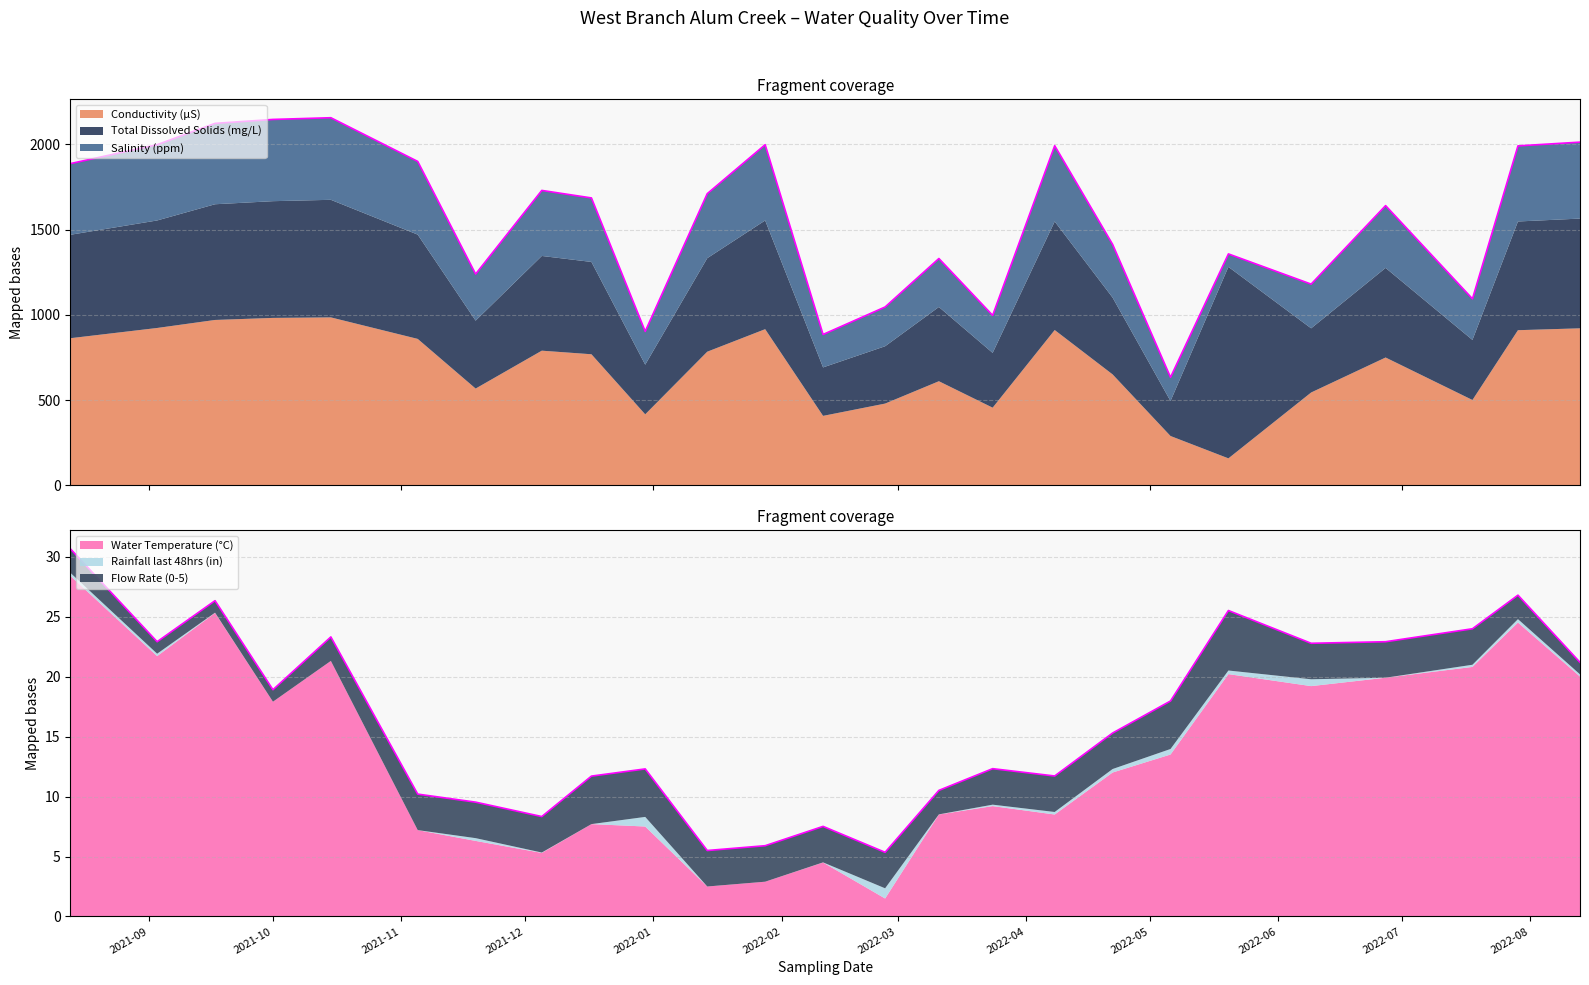

Reading left to right, list all the values displayed in this chart.

Conductivity (µS): 2021-08-13=863.0	2021-09-03=923.0	2021-09-17=970.0	2021-10-01=982.0	2021-10-15=985.0	2021-11-05=859.0	2021-11-19=568.0	2021-12-05=790.0	2021-12-17=769.0	2021-12-30=417.0	2022-01-14=784.0	2022-01-28=916.0	2022-02-11=408.0	2022-02-26=480.0	2022-03-11=611.0	2022-03-24=456.0	2022-04-08=911.0	2022-04-22=651.0	2022-05-06=290.0	2022-05-20=159.0	2022-06-09=545.0	2022-06-27=750.0	2022-07-18=501.0	2022-07-29=910.0	2022-08-13=921.0
Total Dissolved Solids (mg/L): 2021-08-13=606.0	2021-09-03=630.0	2021-09-17=678.0	2021-10-01=684.0	2021-10-15=689.0	2021-11-05=611.0	2021-11-19=398.0	2021-12-05=555.0	2021-12-17=541.0	2021-12-30=291.0	2022-01-14=548.0	2022-01-28=637.0	2022-02-11=284.0	2022-02-26=336.0	2022-03-11=435.0	2022-03-24=321.0	2022-04-08=636.0	2022-04-22=450.0	2022-05-06=205.0	2022-05-20=1122.0	2022-06-09=376.0	2022-06-27=525.0	2022-07-18=352.0	2022-07-29=637.0	2022-08-13=643.0
Salinity (ppm): 2021-08-13=417.0	2021-09-03=444.0	2021-09-17=474.0	2021-10-01=479.0	2021-10-15=481.0	2021-11-05=429.0	2021-11-19=273.0	2021-12-05=384.0	2021-12-17=375.0	2021-12-30=195.0	2022-01-14=378.0	2022-01-28=444.0	2022-02-11=193.0	2022-02-26=230.0	2022-03-11=284.0	2022-03-24=220.0	2022-04-08=444.0	2022-04-22=312.0	2022-05-06=139.0	2022-05-20=76.0	2022-06-09=259.0	2022-06-27=365.0	2022-07-18=241.0	2022-07-29=443.0	2022-08-13=448.0
Water Temperature (°C): 2021-08-13=28.4	2021-09-03=21.7	2021-09-17=25.3	2021-10-01=17.9	2021-10-15=21.3	2021-11-05=7.2	2021-11-19=6.3	2021-12-05=5.3	2021-12-17=7.7	2021-12-30=7.5	2022-01-14=2.5	2022-01-28=2.9	2022-02-11=4.5	2022-02-26=1.5	2022-03-11=8.5	2022-03-24=9.2	2022-04-08=8.5	2022-04-22=12.0	2022-05-06=13.5	2022-05-20=20.2	2022-06-09=19.2	2022-06-27=19.9	2022-07-18=20.8	2022-07-29=24.5	2022-08-13=20.0
Rainfall last 48hrs (in): 2021-08-13=0.2	2021-09-03=0.2	2021-09-17=0.0	2021-10-01=0.0	2021-10-15=0.0	2021-11-05=0.0	2021-11-19=0.2	2021-12-05=0.0	2021-12-17=0.0	2021-12-30=0.8	2022-01-14=0.0	2022-01-28=0.0	2022-02-11=0.0	2022-02-26=0.8	2022-03-11=0.0	2022-03-24=0.1	2022-04-08=0.2	2022-04-22=0.3	2022-05-06=0.5	2022-05-20=0.3	2022-06-09=0.6	2022-06-27=0.0	2022-07-18=0.2	2022-07-29=0.3	2022-08-13=0.2
Flow Rate (0-5): 2021-08-13=2.0	2021-09-03=1.0	2021-09-17=1.0	2021-10-01=1.0	2021-10-15=2.0	2021-11-05=3.0	2021-11-19=3.0	2021-12-05=3.0	2021-12-17=4.0	2021-12-30=4.0	2022-01-14=3.0	2022-01-28=3.0	2022-02-11=3.0	2022-02-26=3.0	2022-03-11=2.0	2022-03-24=3.0	2022-04-08=3.0	2022-04-22=3.0	2022-05-06=4.0	2022-05-20=5.0	2022-06-09=3.0	2022-06-27=3.0	2022-07-18=3.0	2022-07-29=2.0	2022-08-13=1.0